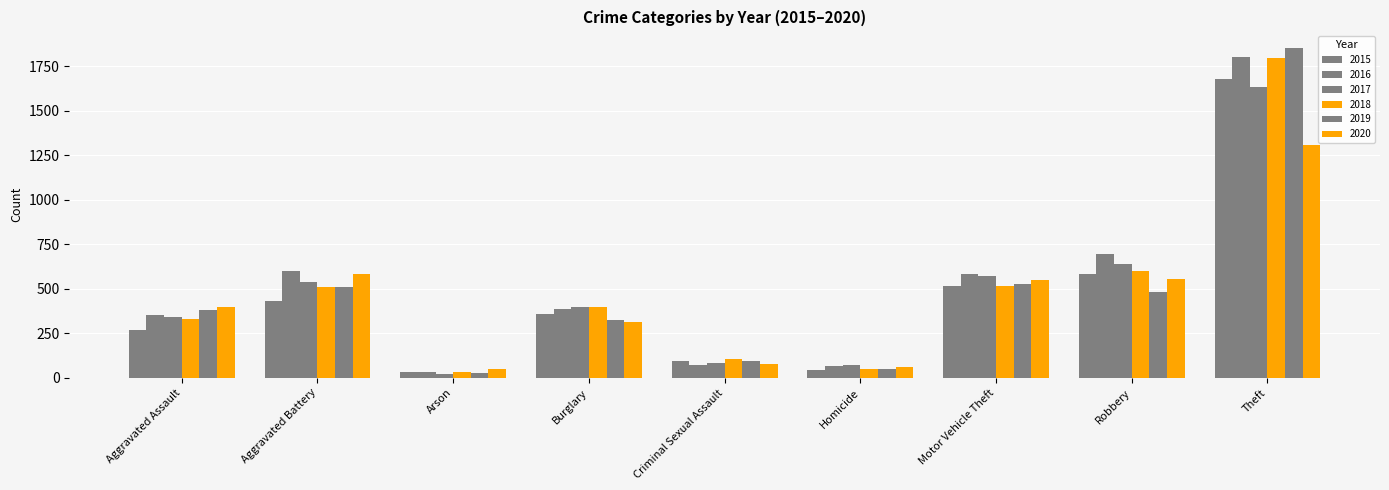

Which series changed the most between Robbery and Theft?

2019